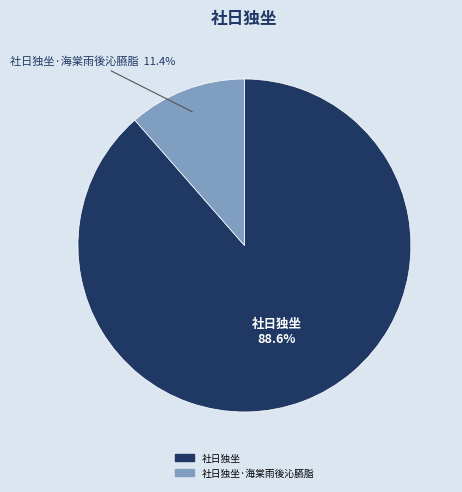

The 社日独坐·海棠雨後沁臙脂 slice represents 11% of the pie. True or false?

True